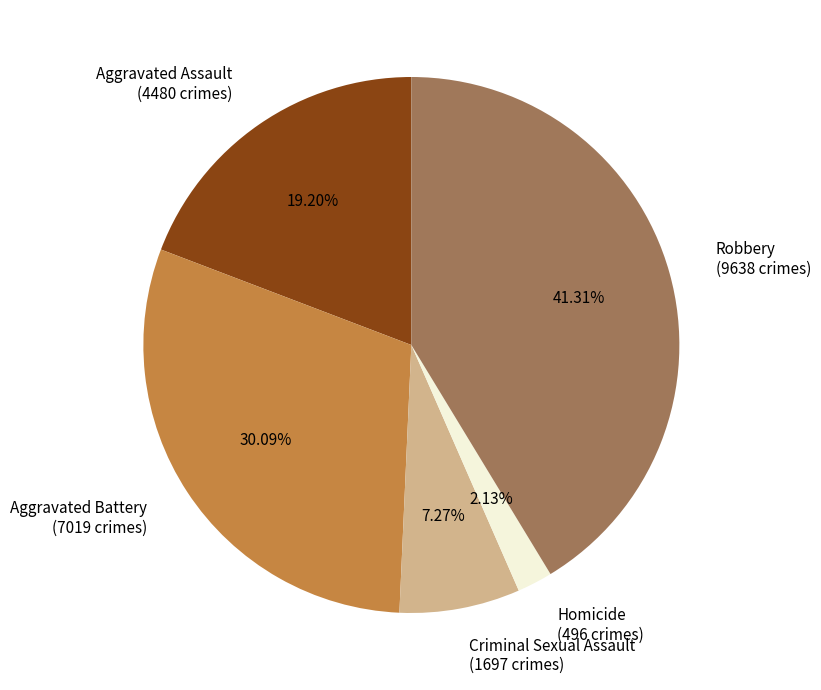

Count the number of slices in the pie.

5